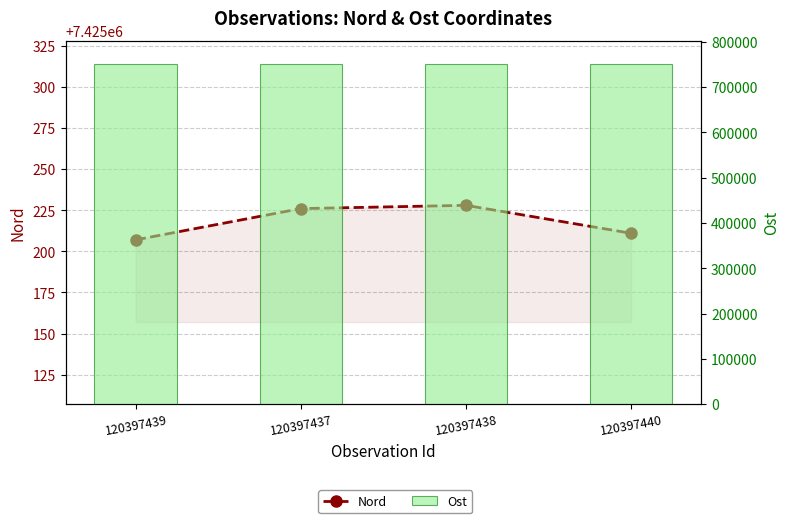

Is it true that Nord equals 7425226 at 120397437?

True